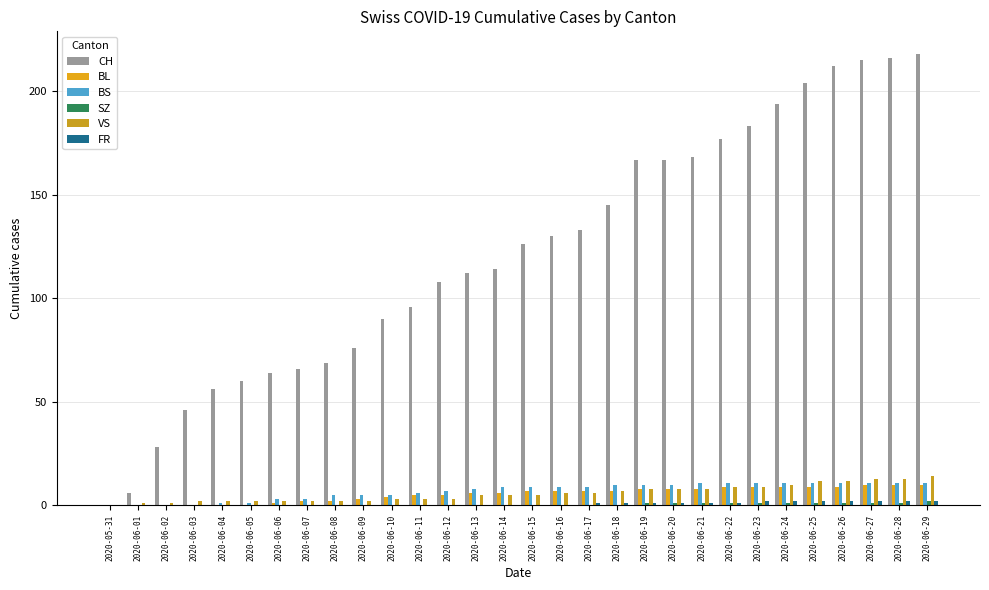

Does the chart contain stacked bars?

No